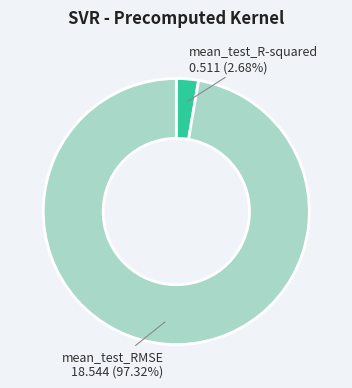

Is there a majority slice in this chart?

Yes